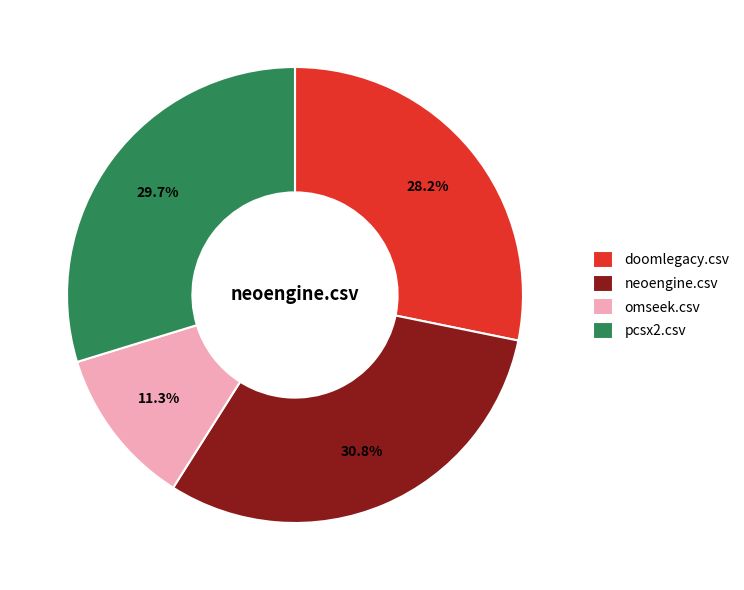

Combined, do pcsx2.csv and omseek.csv account for over 50%?

No